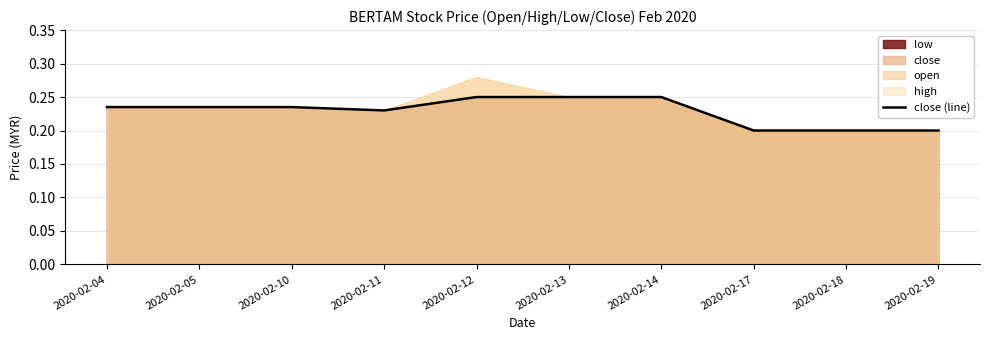

The chart shows a value of 0.4 at 2020-02-14. True or false?

False